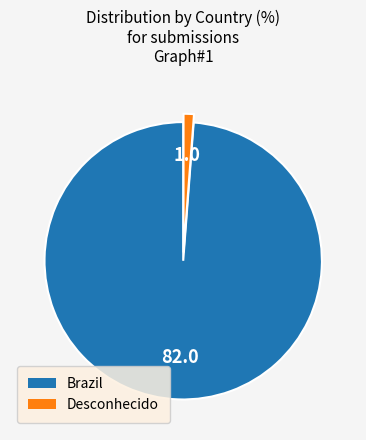

Is it true that Brazil is 99% of the pie?

True